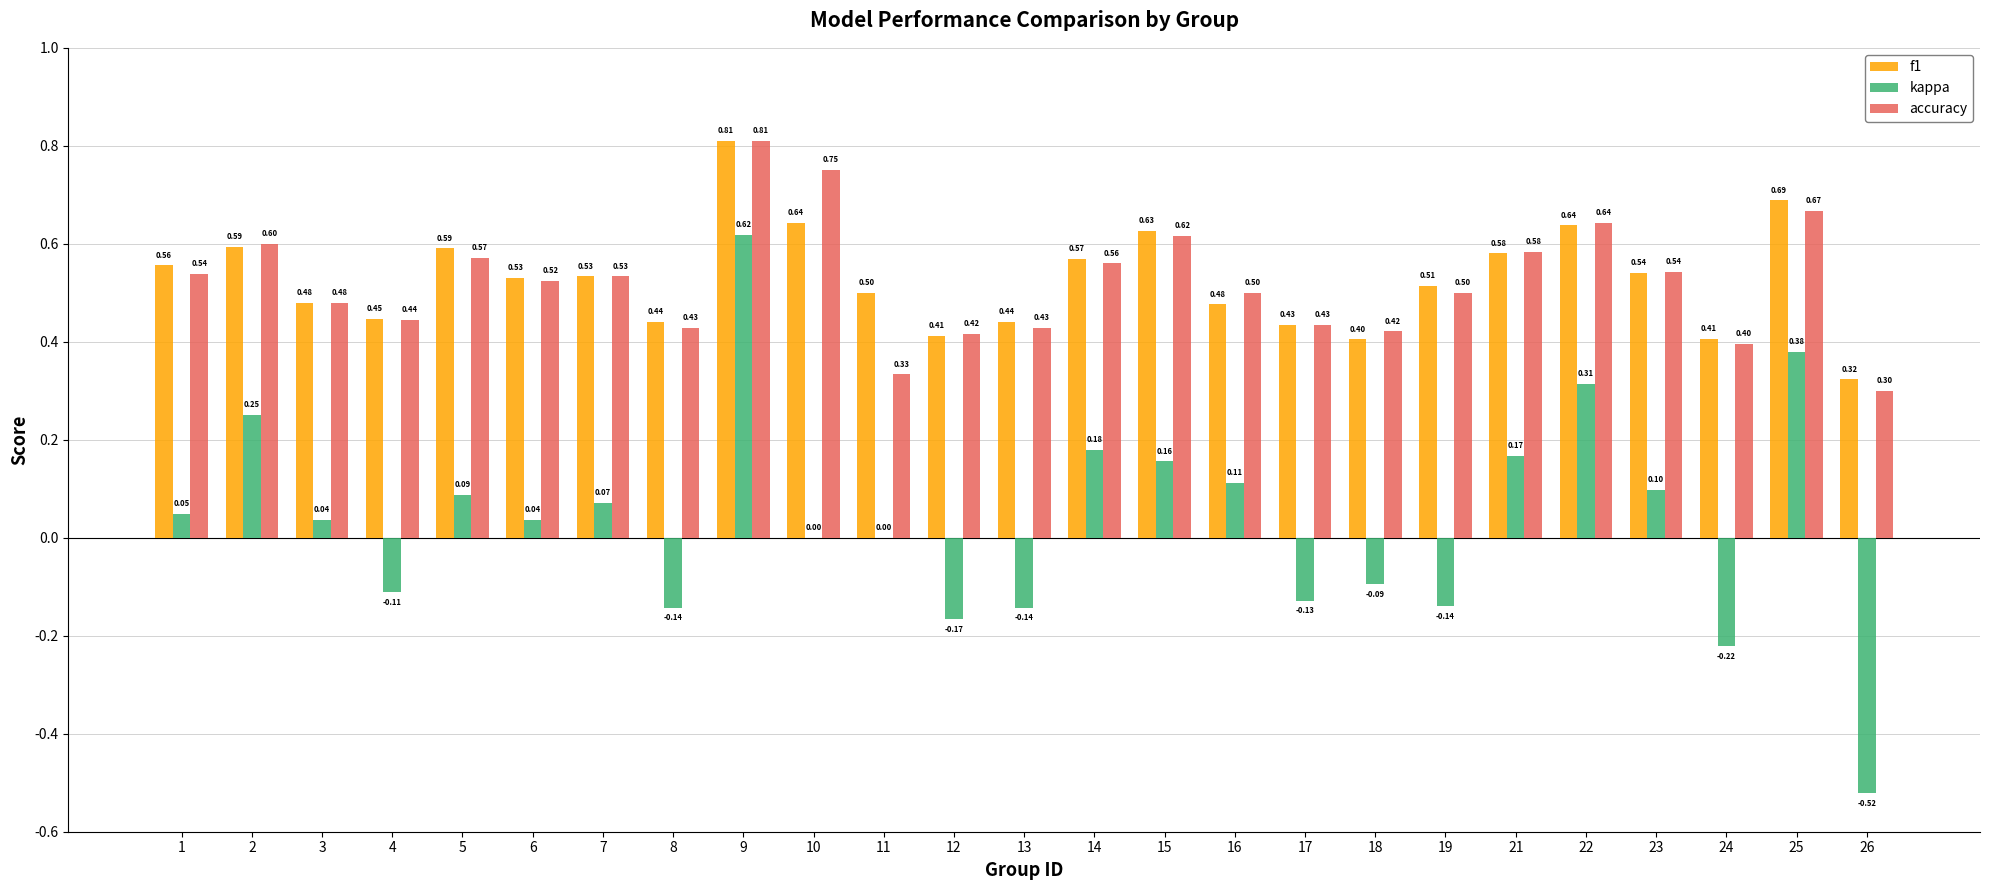

What is the total value across all series at 6?

1.1